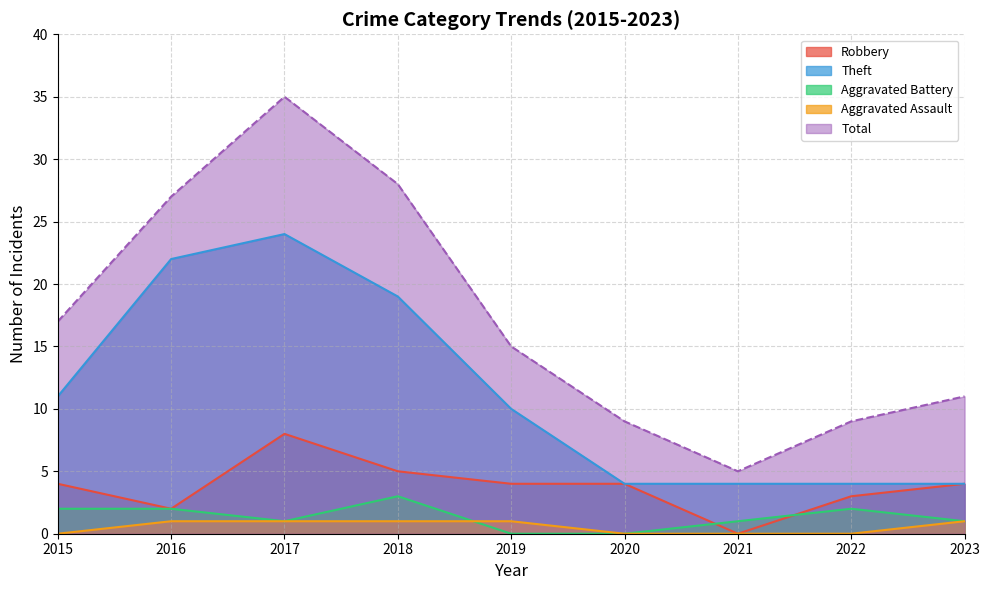

True or false: Aggravated Battery has more than 2 interior local peaks.

False